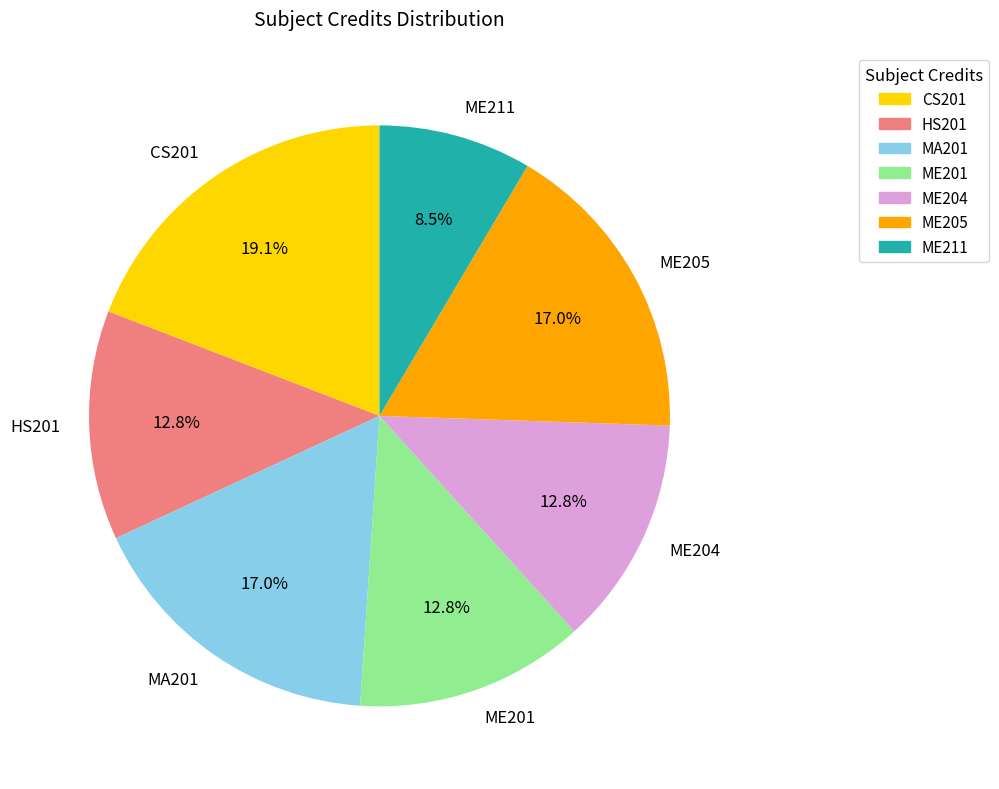

Approximately how many times larger is the value at ME211 compared to HS201?

0.7